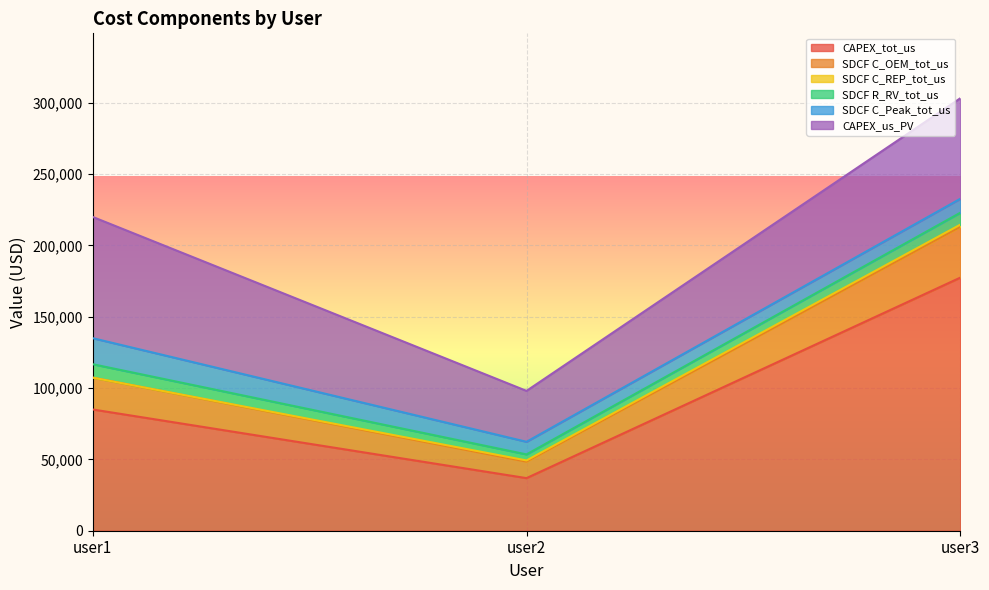

What is the value of the CAPEX_us_PV point at the 1st from the left?

85000.0